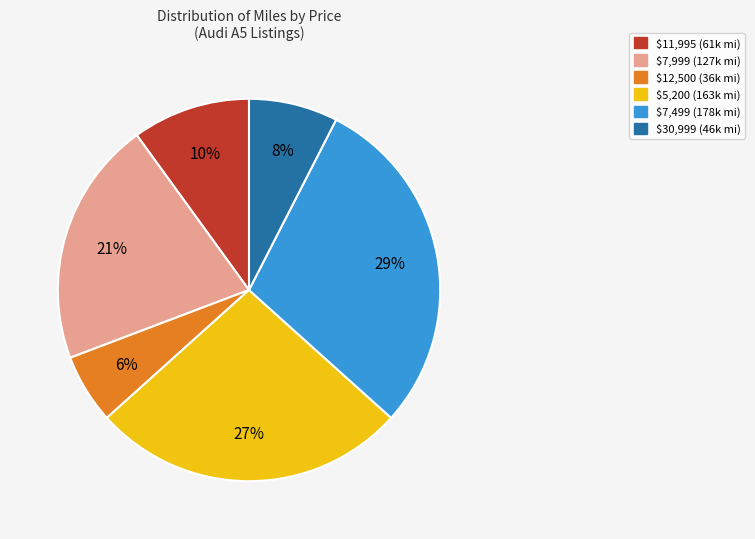

To the nearest percent, what is the average slice percentage?

17%